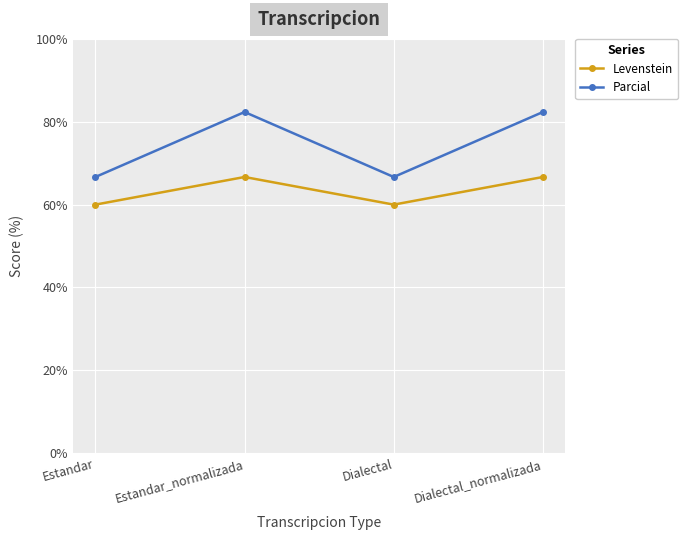

What is the highest value of the Parcial series?

82.4